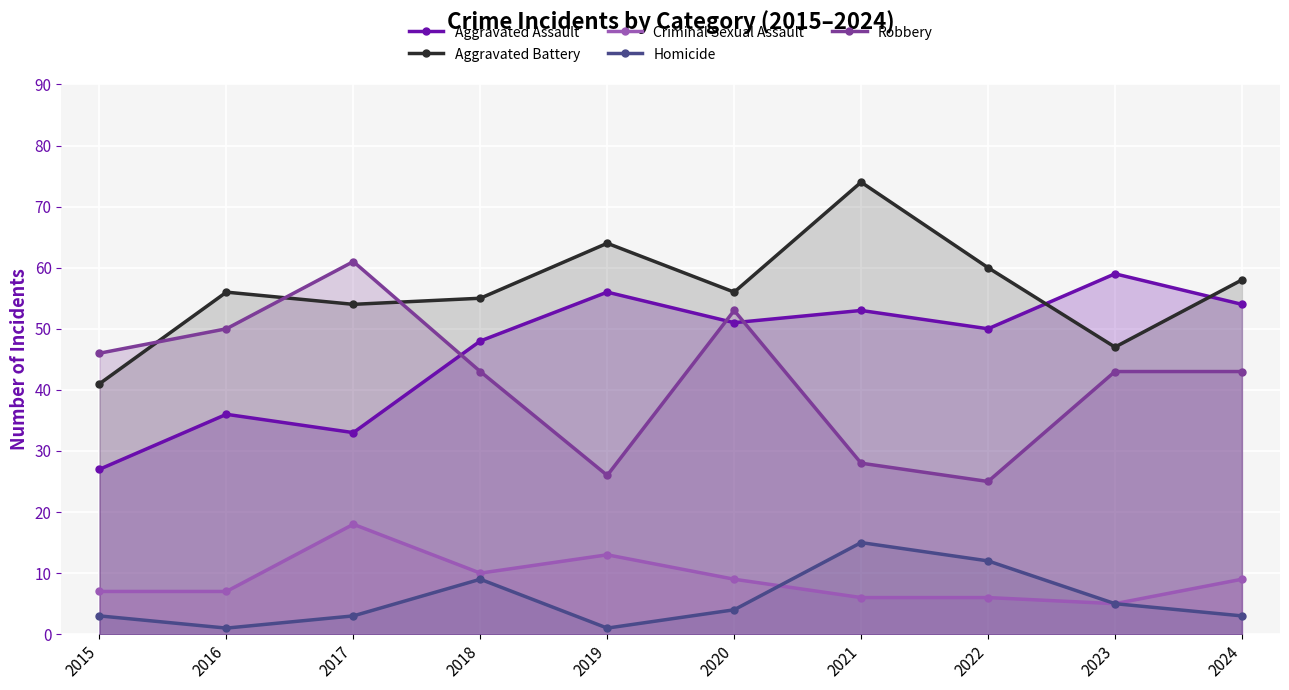

Count the number of data series in this chart.

5